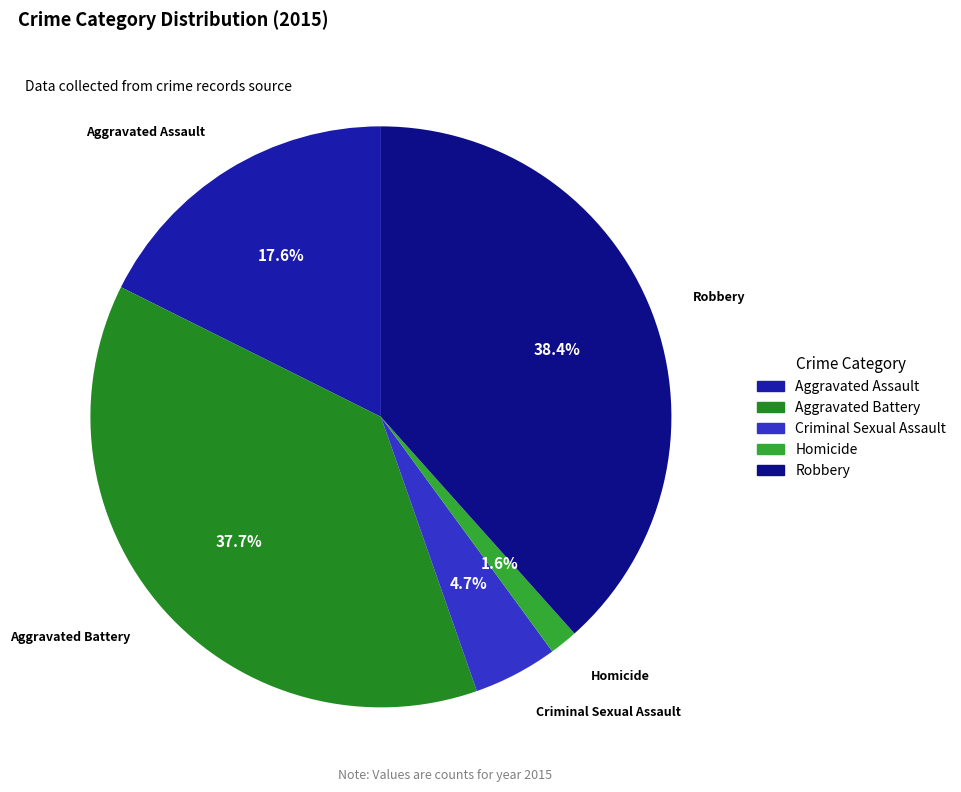

To the nearest percent, what is the difference between the largest and smallest slice percentages?

37%